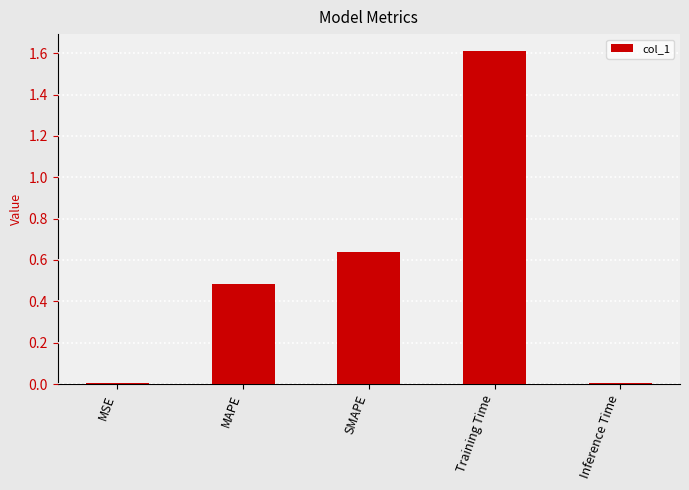

What is the label of the 3rd bar from the left?

SMAPE